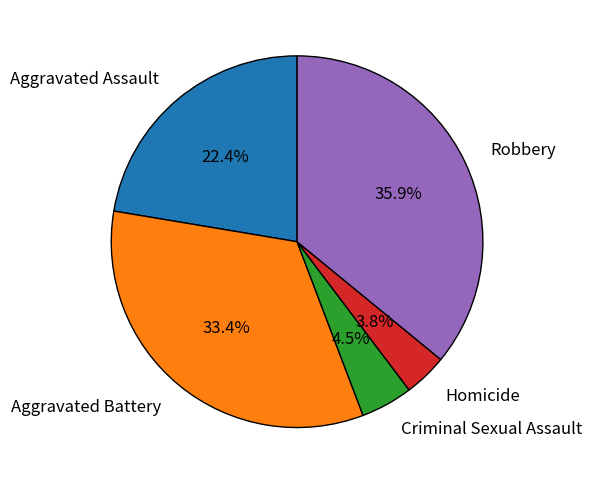

What percentage do Aggravated Battery and Robbery together represent?

69.3%